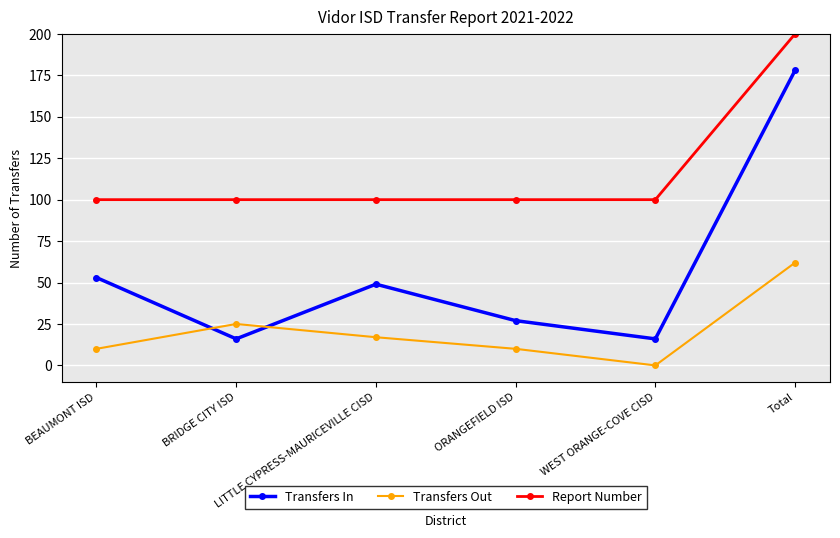

Reading left to right, what are all the values shown in this chart?

Transfers In: BEAUMONT ISD=53	BRIDGE CITY ISD=16	LITTLE CYPRESS-MAURICEVILLE CISD=49	ORANGEFIELD ISD=27	WEST ORANGE-COVE CISD=16	Total=178
Transfers Out: BEAUMONT ISD=10	BRIDGE CITY ISD=25	LITTLE CYPRESS-MAURICEVILLE CISD=17	ORANGEFIELD ISD=10	WEST ORANGE-COVE CISD=0	Total=62
Report Number: BEAUMONT ISD=100	BRIDGE CITY ISD=100	LITTLE CYPRESS-MAURICEVILLE CISD=100	ORANGEFIELD ISD=100	WEST ORANGE-COVE CISD=100	Total=200